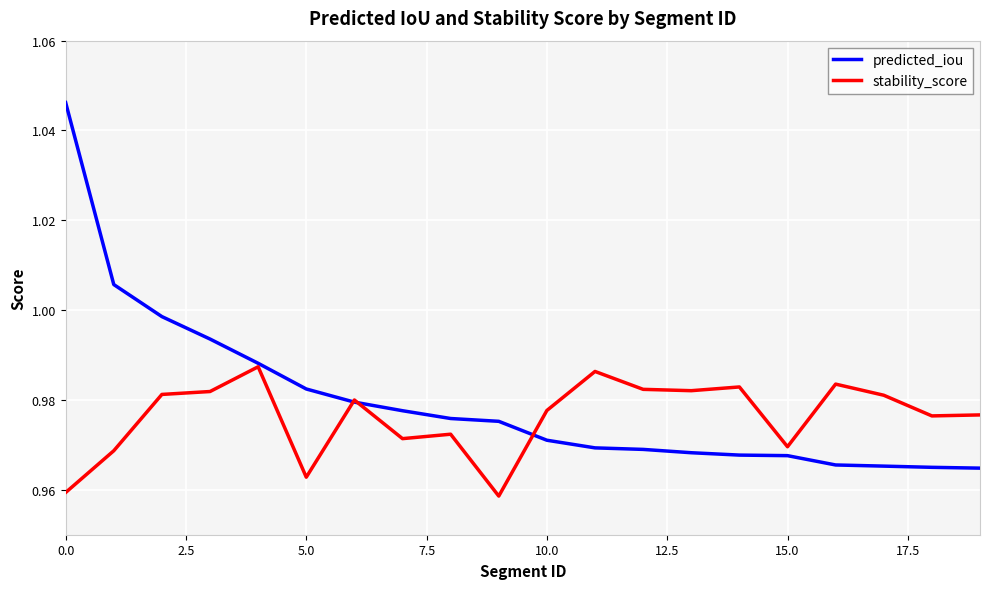

Rank the series by their maximum value, from lowest to highest.

stability_score, predicted_iou